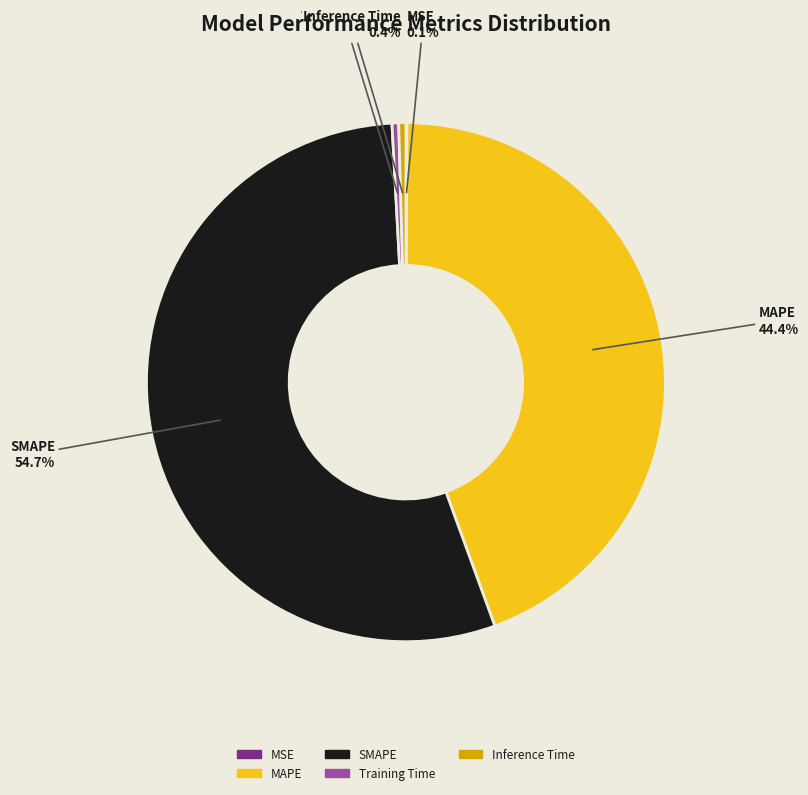

Which slice is the largest?

SMAPE